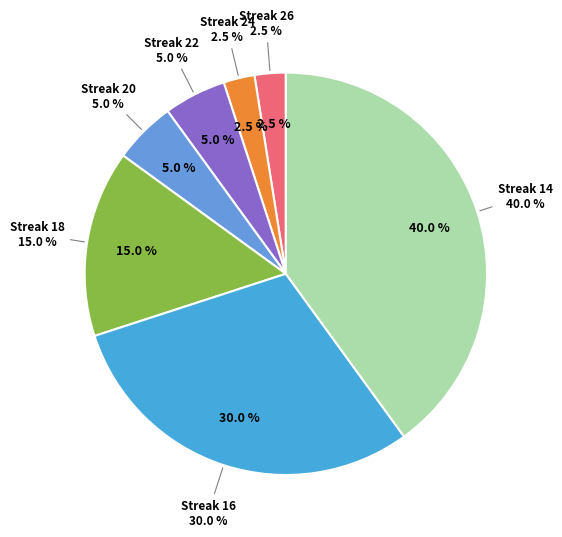

Count the number of slices in the pie.

7